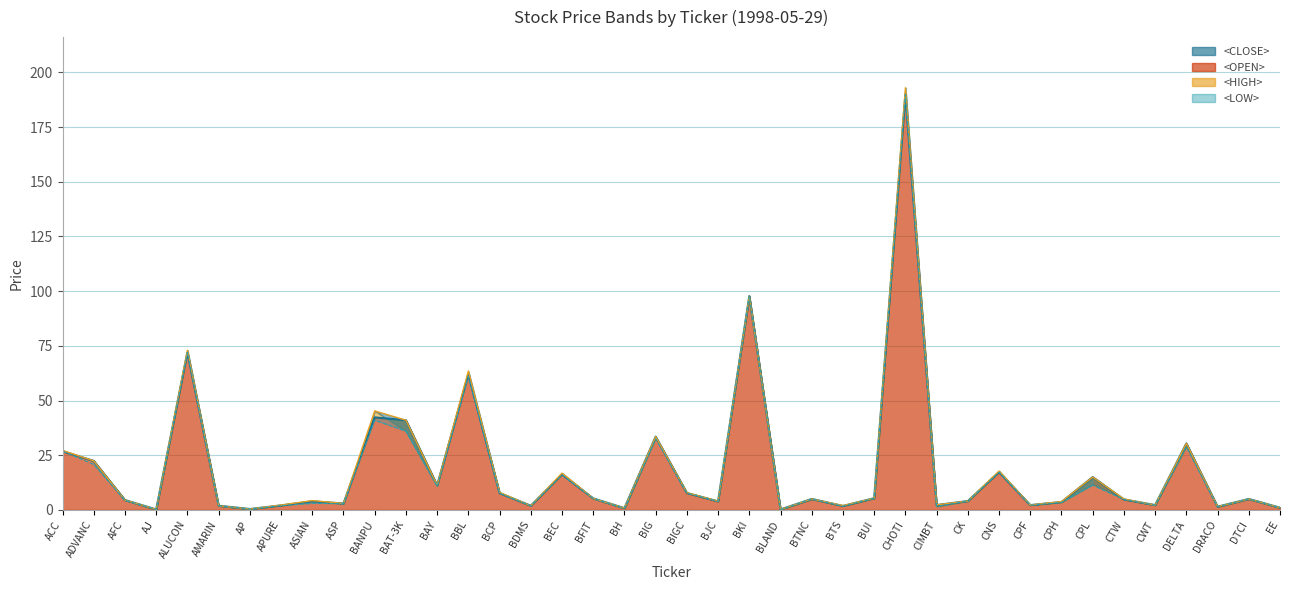

What is the minimum value shown in the chart?

0.2